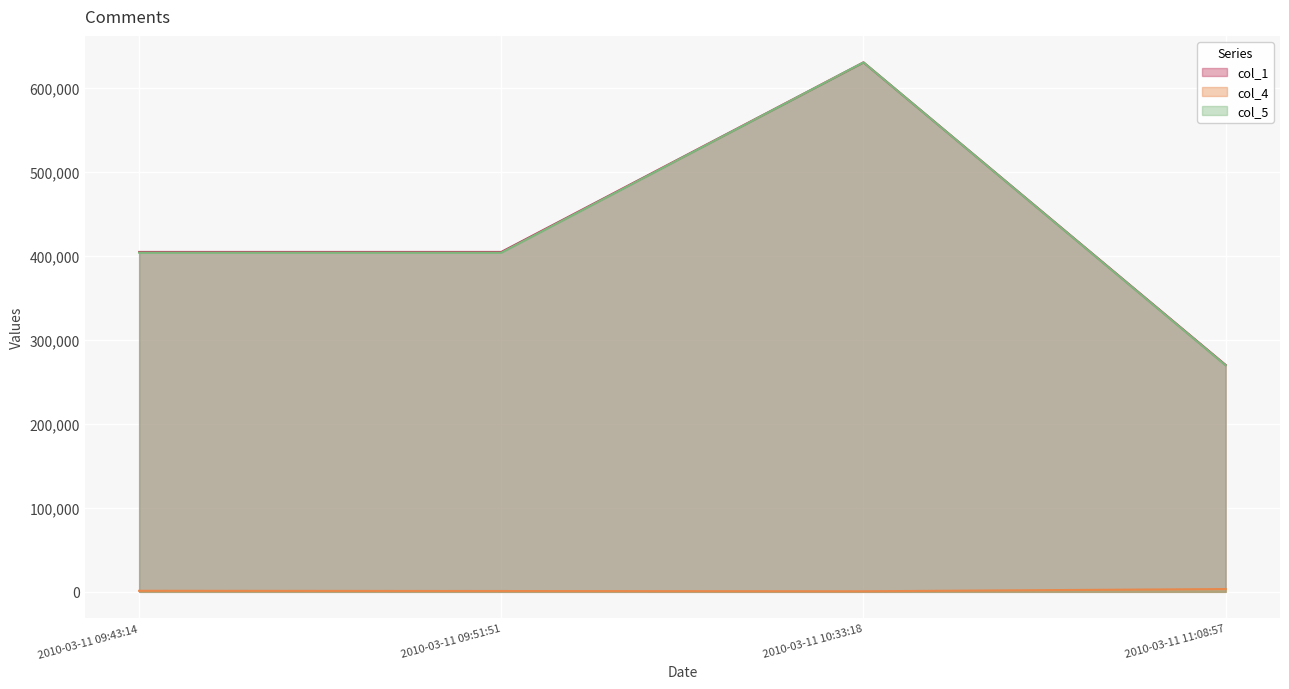

True or false: col_1_line has more than 0 interior local peaks.

True